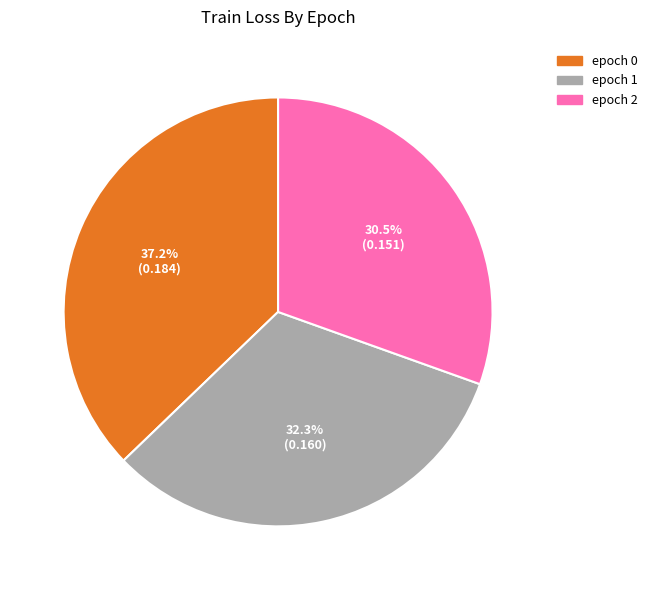

Is there any slice that represents more than half of the pie?

No